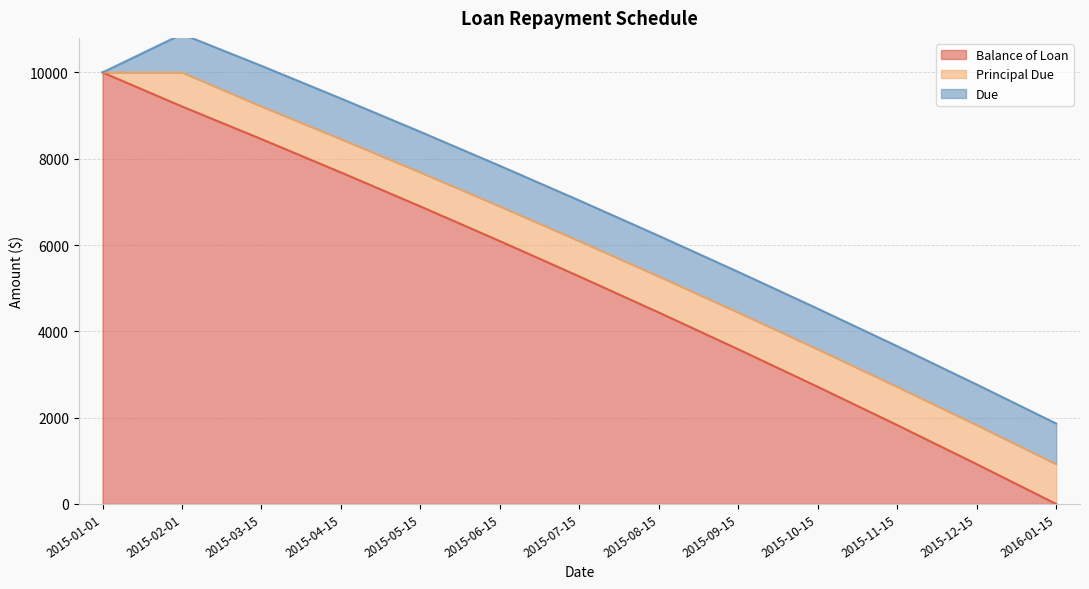

What are all the series names shown in the legend?

Balance of Loan, Principal Due, Due